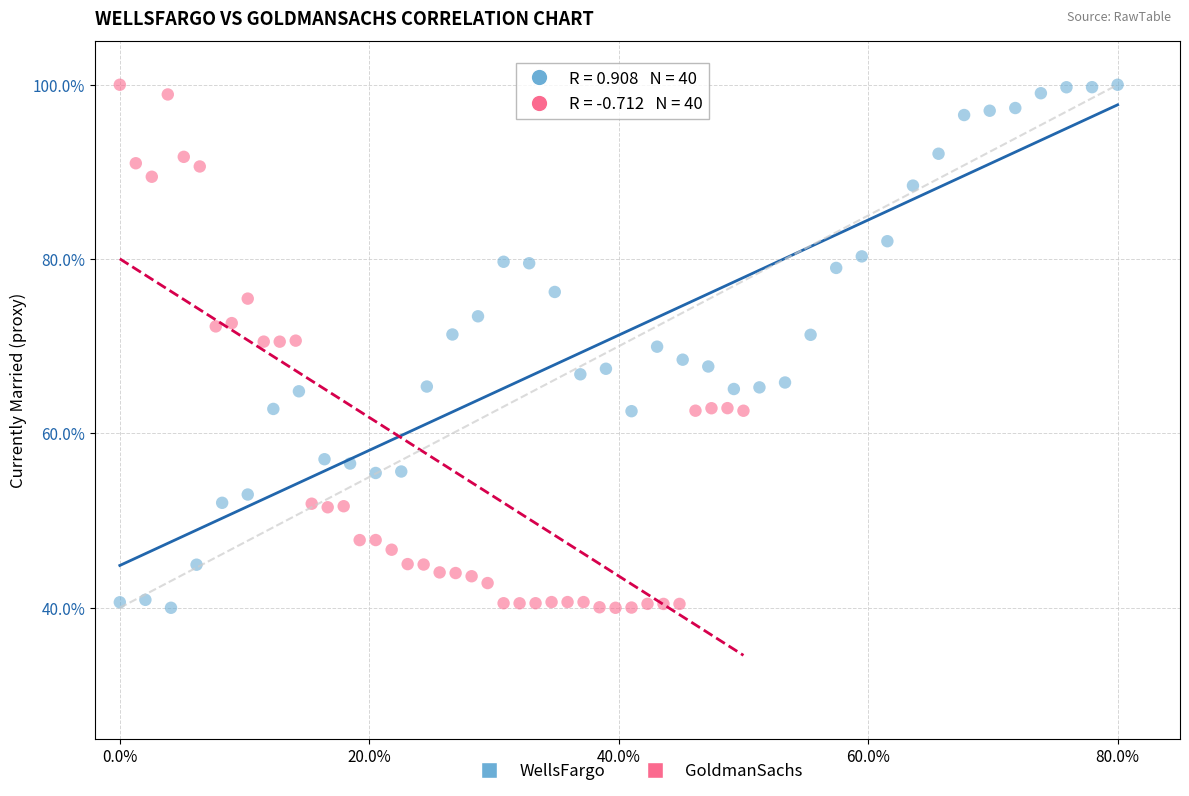

What are all the series names shown in the legend?

WellsFargo, GoldmanSachs